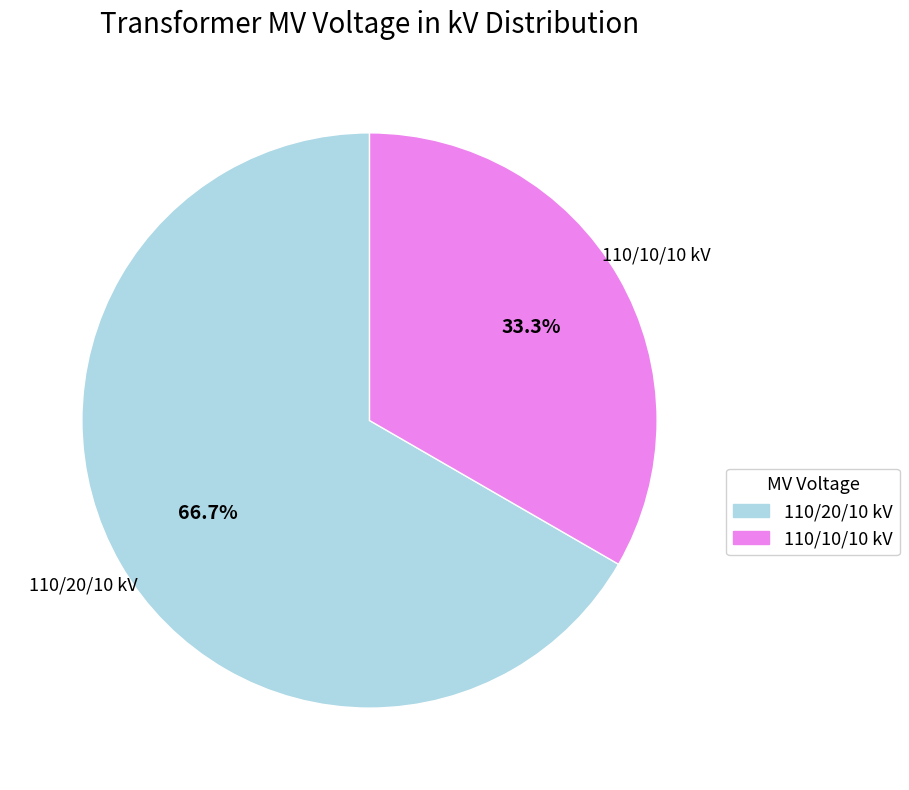

Is there a majority slice in this chart?

Yes